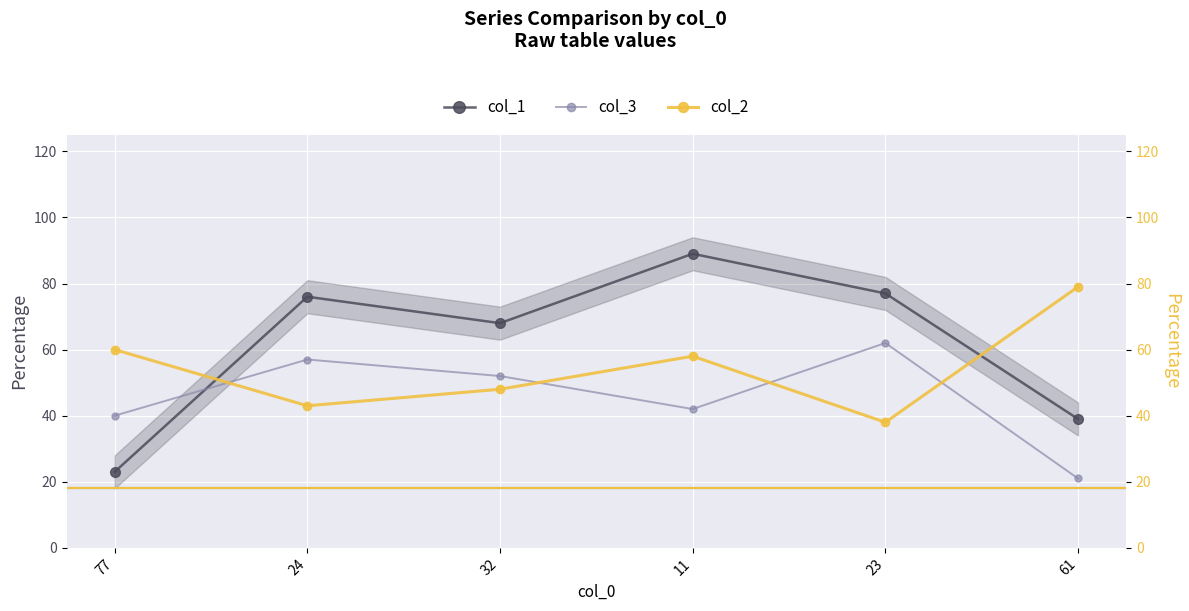

True or false: col_2 has more than 2 interior local peaks.

False